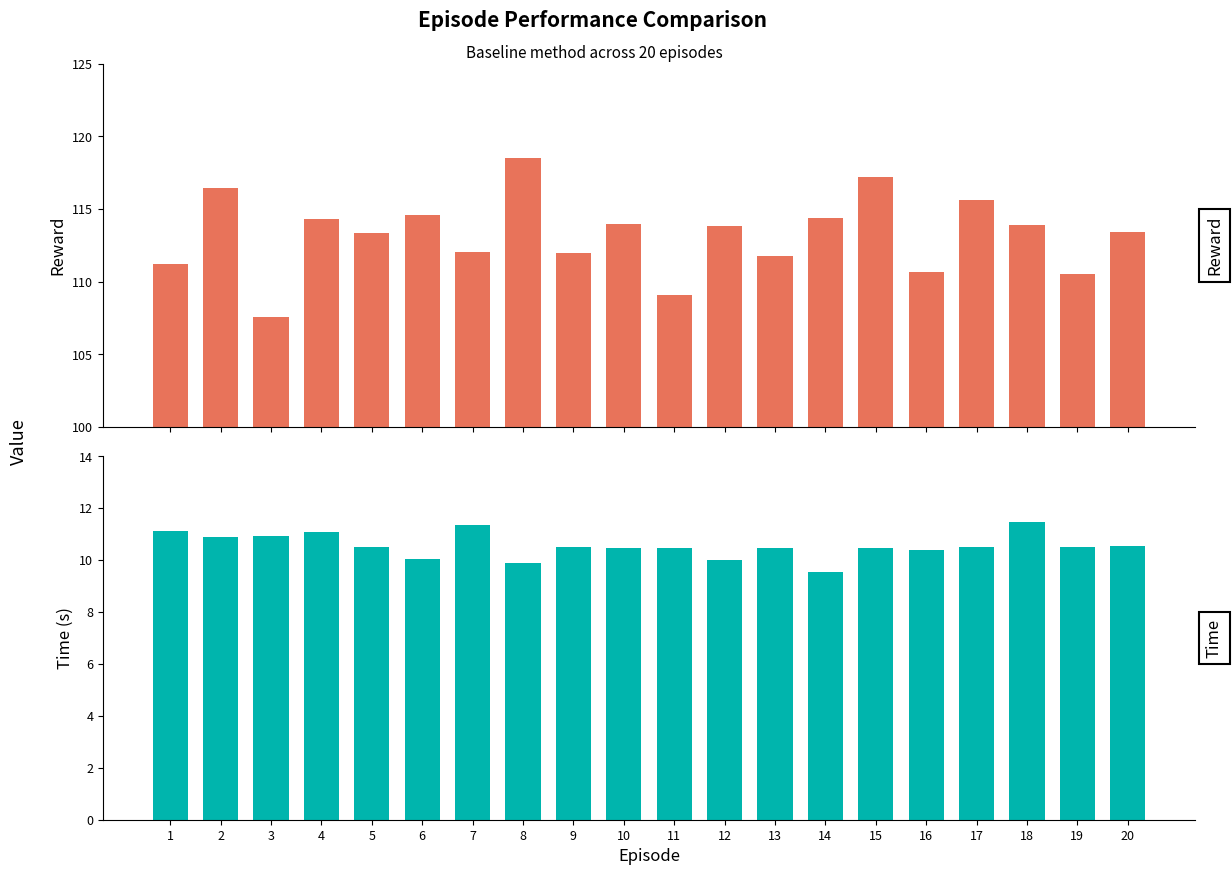

Reading left to right, what are all the values shown in this chart?

Reward: 111.2	116.4	107.6	114.3	113.4	114.6	112.0	118.5	112.0	114.0	109.1	113.9	111.7	114.4	117.2	110.7	115.6	113.9	110.5	113.4
Time: 11.1	10.9	10.9	11.1	10.5	10.1	11.4	9.9	10.5	10.5	10.5	10.0	10.5	9.5	10.5	10.4	10.5	11.5	10.5	10.5